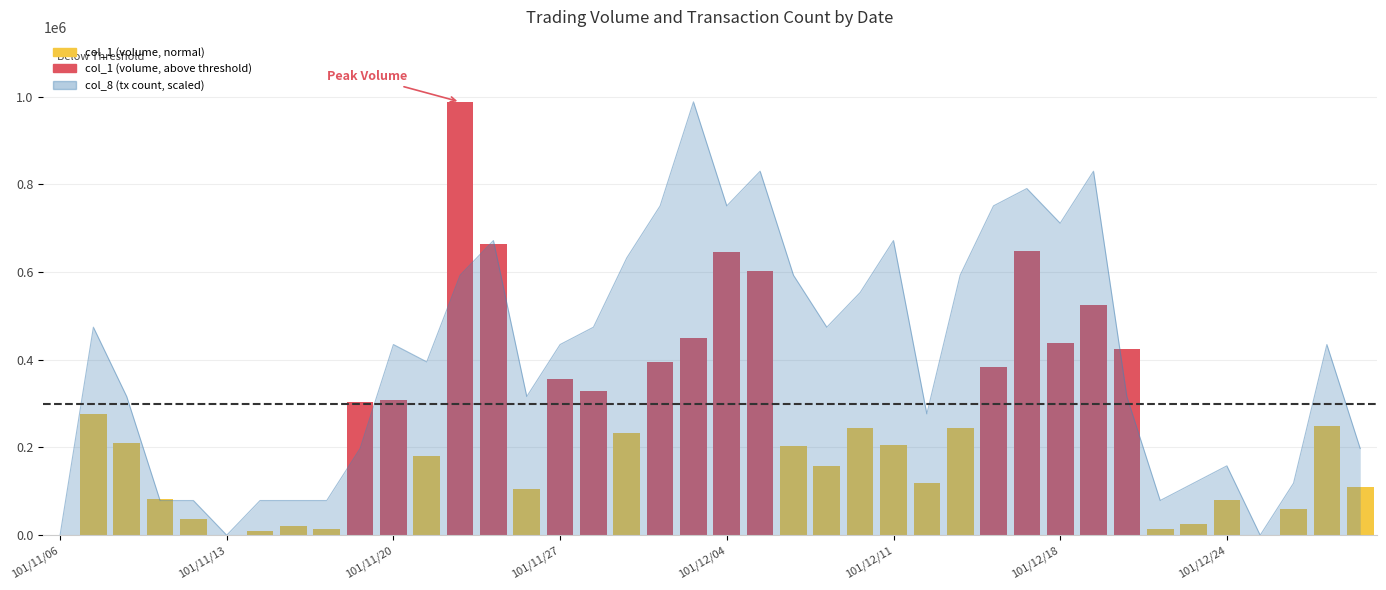

Between 27 and 29, which is larger?

29